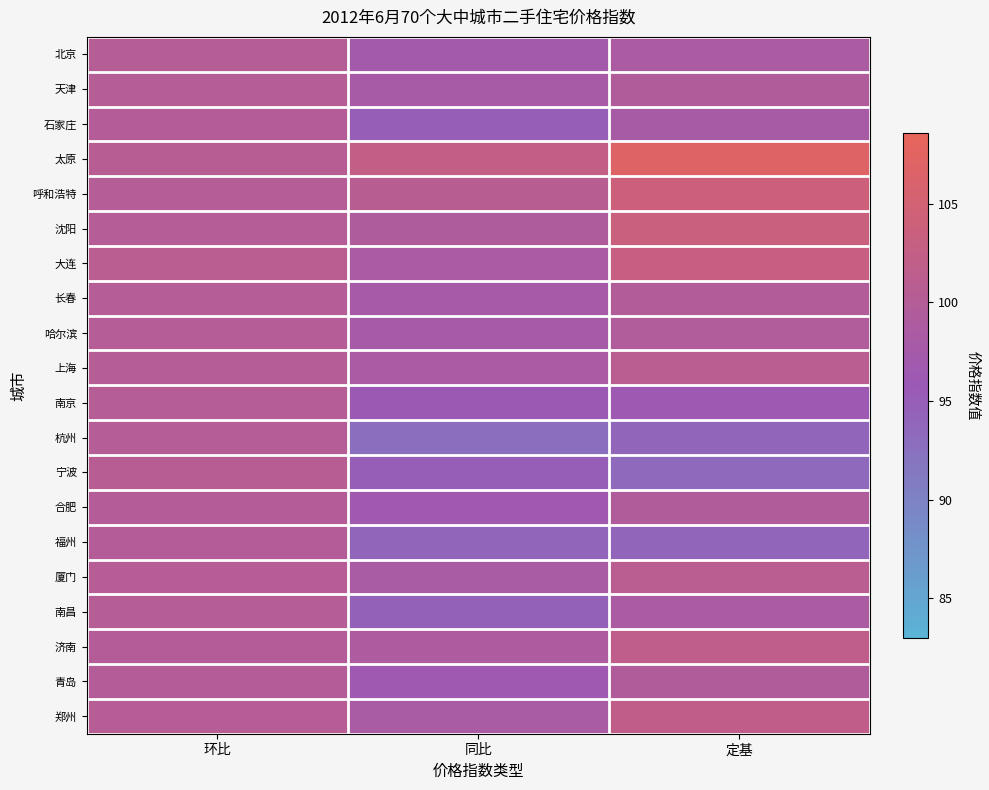

What is the difference between the highest and lowest values at 同比?

9.7